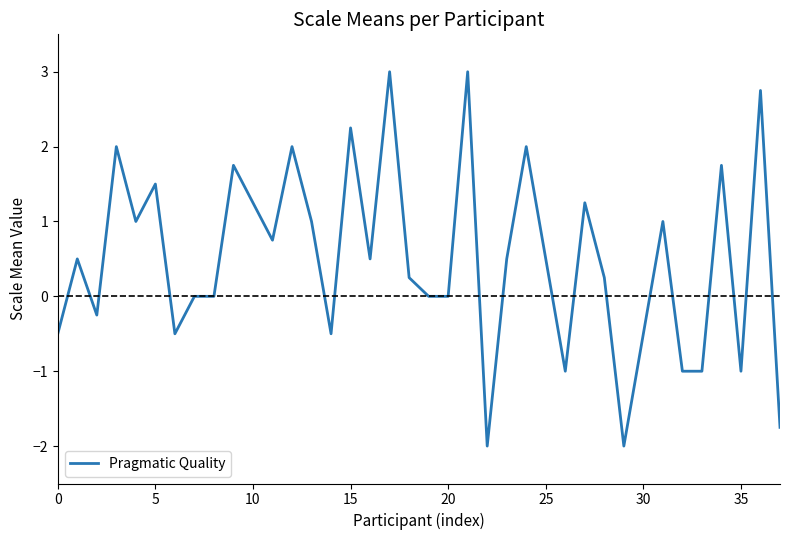

How many distinct data groups are displayed?

1